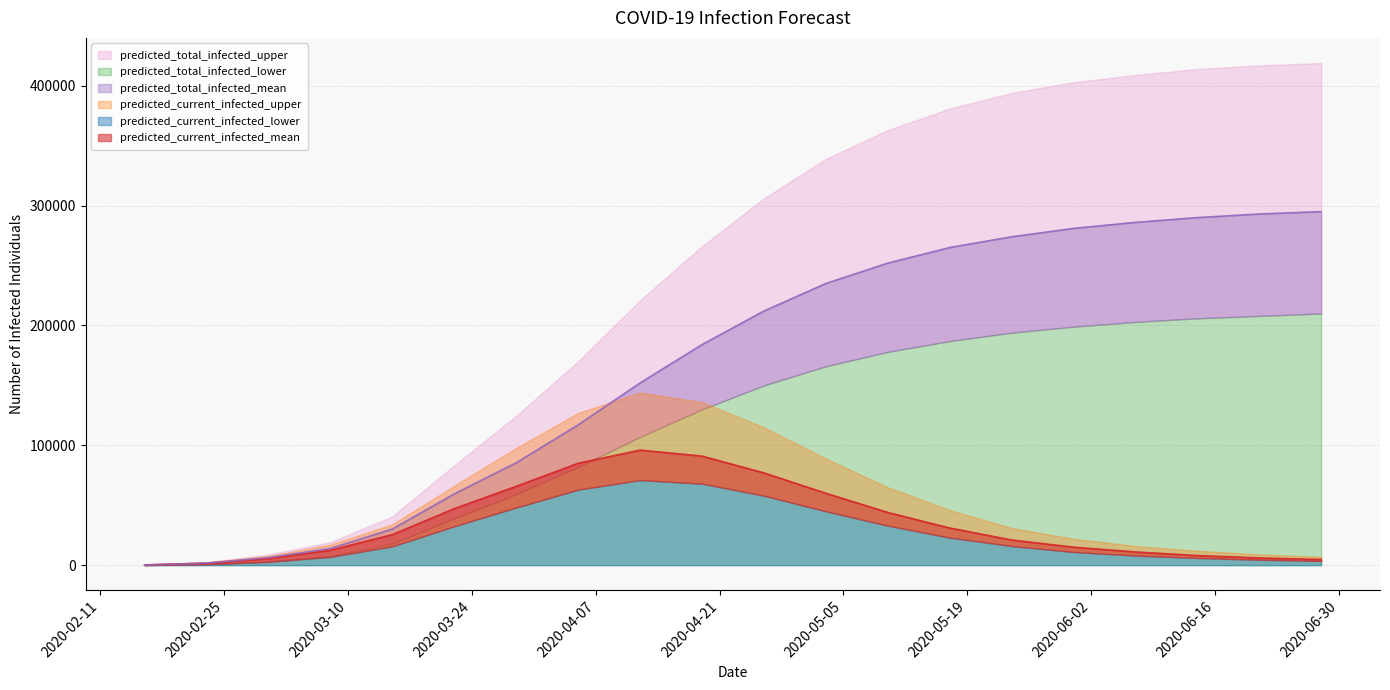

Reading left to right, extract all data points from this chart.

predicted_current_infected_lower: 100	800	2755	6923	15702	32440	48078	63000	71000	68000	58000	45000	33000	23000	16000	11000	8000	6000	4500	3500
predicted_current_infected_mean: 209	1674	5442	12444	25459	47118	65747	85000	96000	91000	77000	60000	44000	31000	21000	15000	11000	8000	6000	4700
predicted_current_infected_upper: 300	2400	7685	17105	34080	66190	97760	127000	144000	136000	115000	89000	65000	46000	31000	22000	16000	12000	9000	7000
predicted_total_infected_lower: 100	800	3241	7623	18033	39108	59254	82000	107000	130000	150000	166000	178000	187000	194000	199000	203000	206000	208000	210000
predicted_total_infected_mean: 209	1674	6331	13909	30112	59431	85399	117000	152000	184000	212000	235000	252000	265000	274000	281000	286000	290000	293000	295000
predicted_total_infected_upper: 300	2400	8915	19205	40671	83252	124587	170000	221000	266000	306000	339000	363000	381000	394000	403000	409000	414000	417000	419000